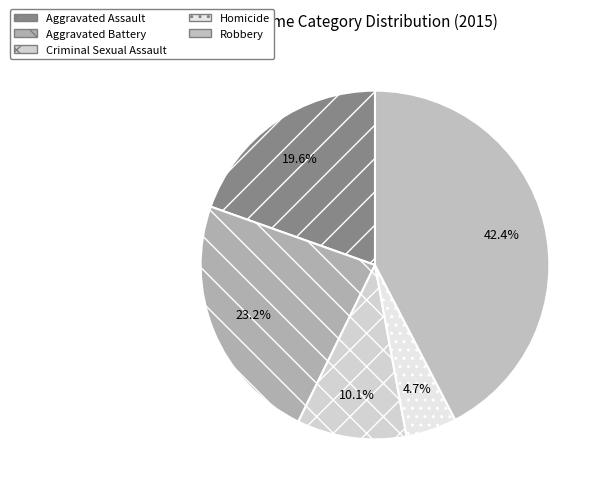

To the nearest percent, what is the combined percentage of Aggravated Assault and Criminal Sexual Assault?

30%